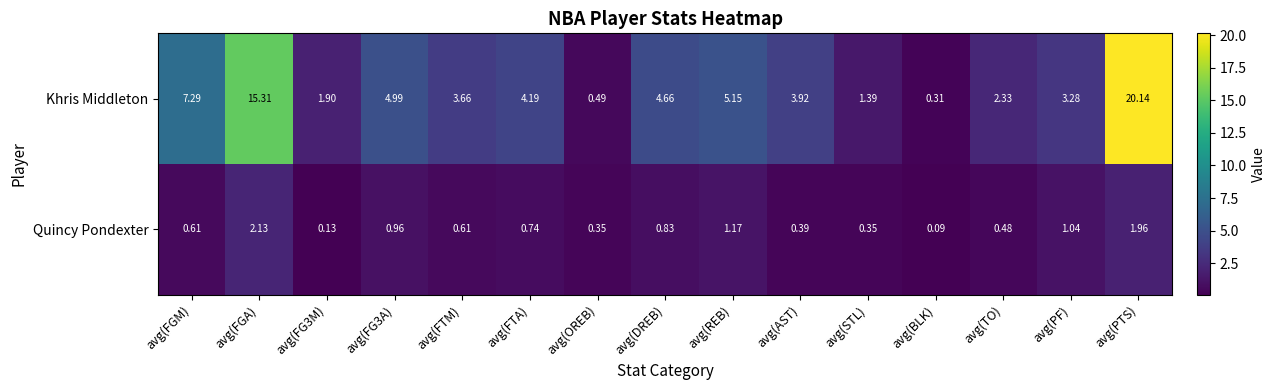

Which series has the largest total across all categories?

Khris Middleton